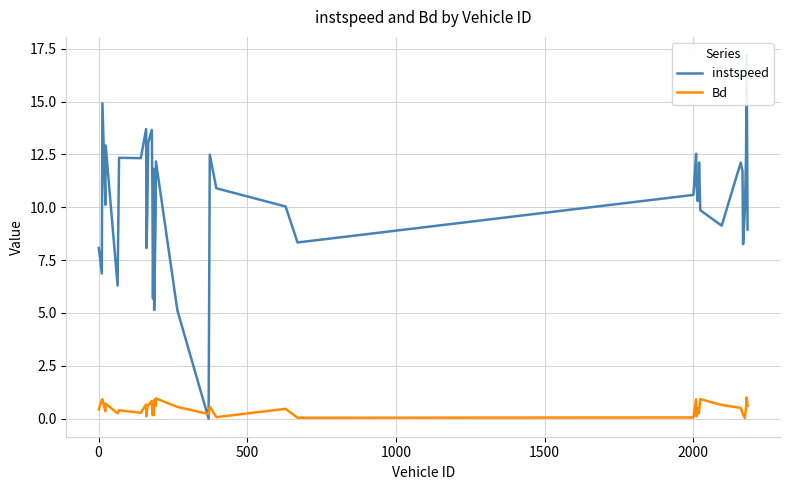

What are all the series names shown in the legend?

instspeed, Bd